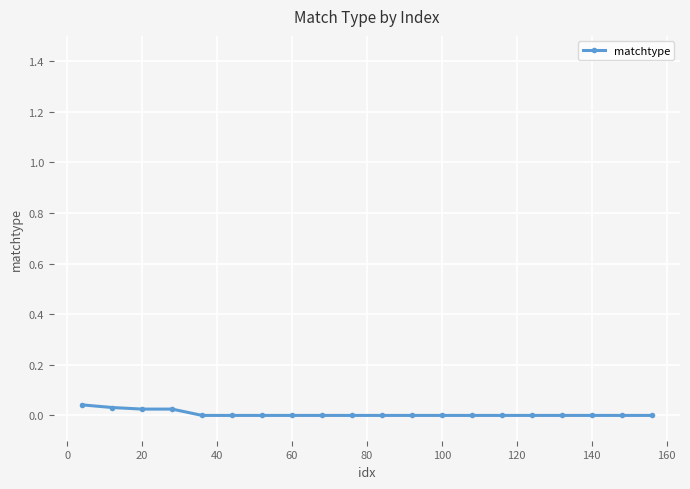

How many data points does each series have?

20